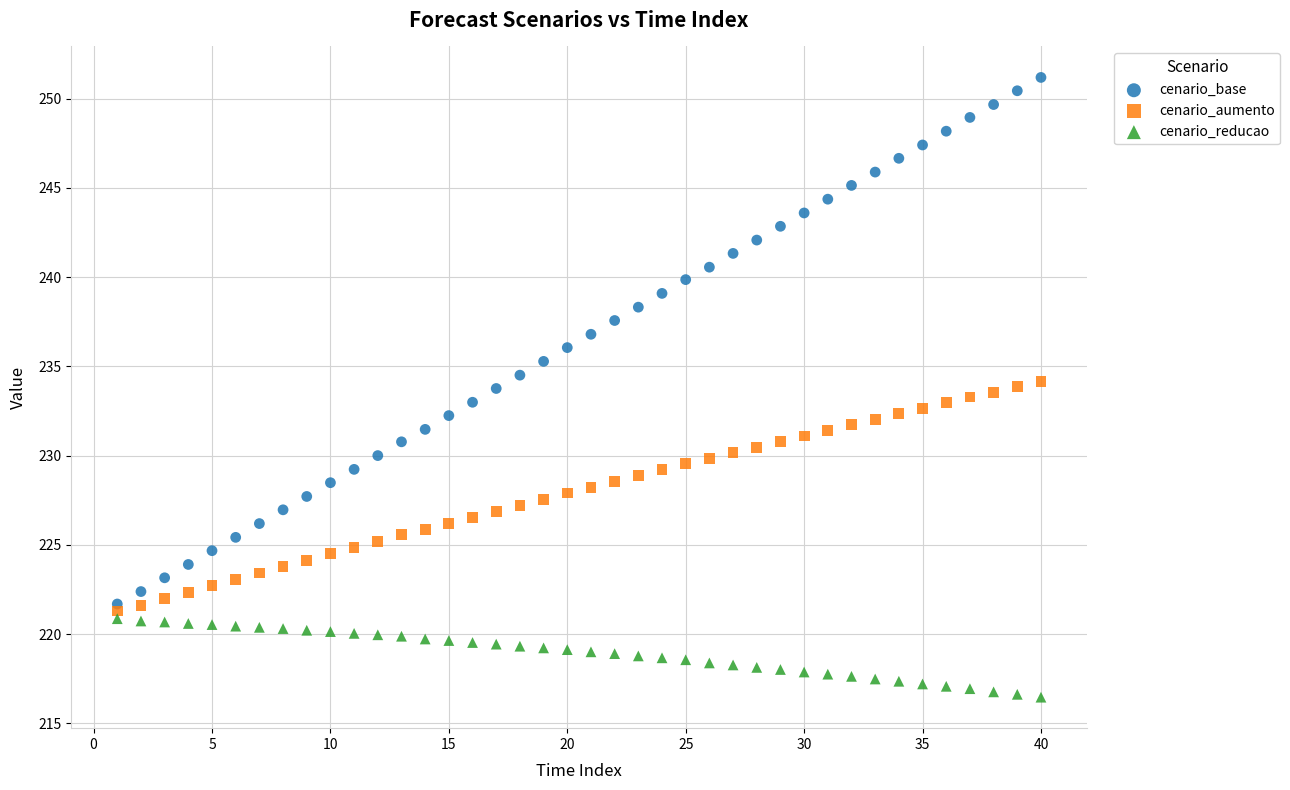

Across all data points, what is the range of X values (max minus min)?

39.0